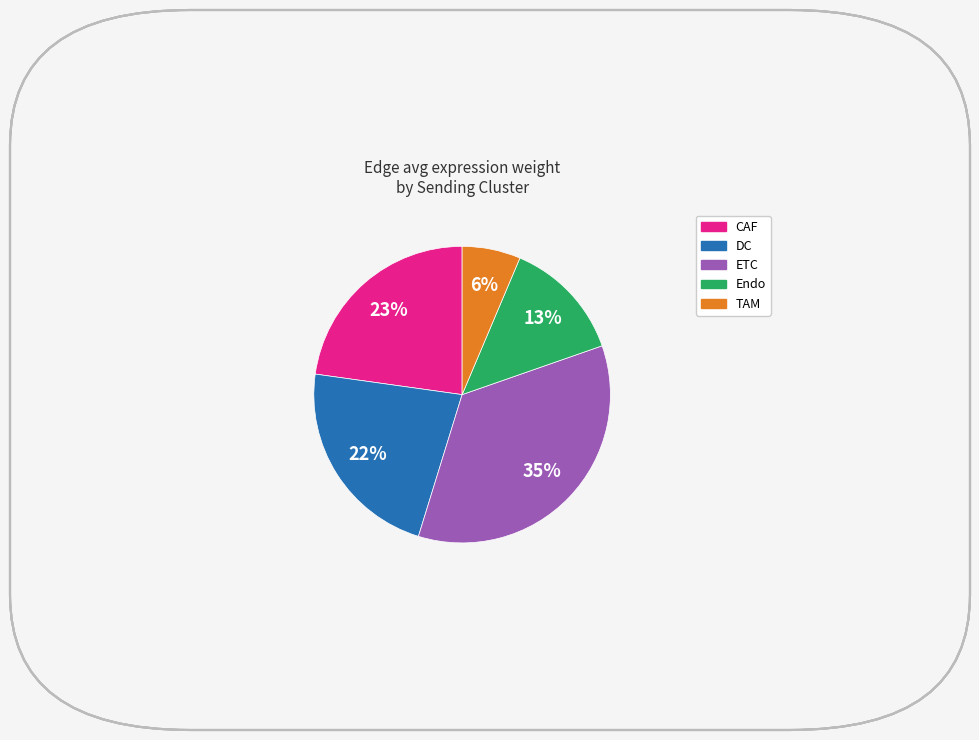

To the nearest percent, what is the average slice percentage?

20%